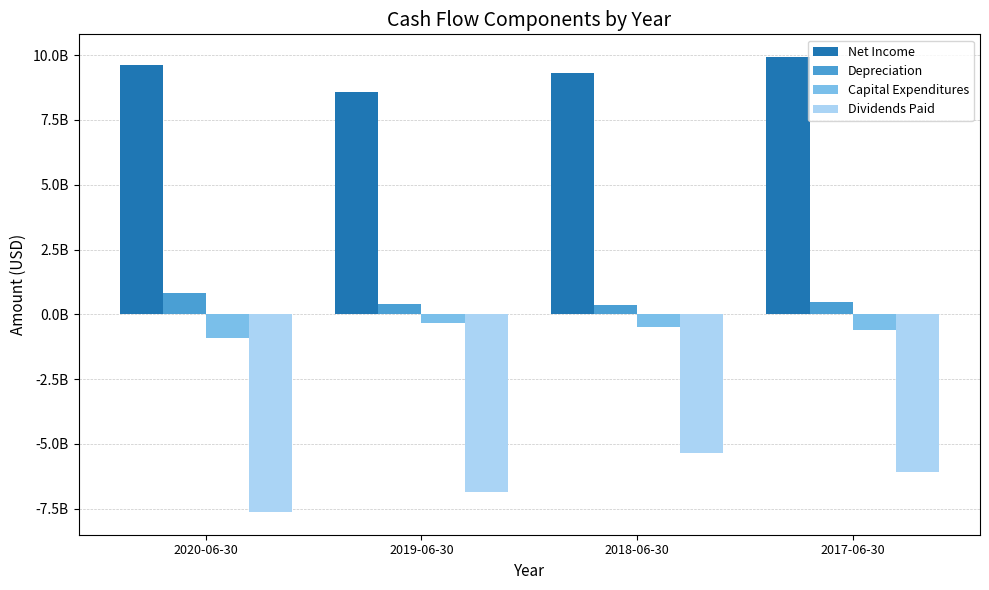

Does the chart contain any negative values?

Yes